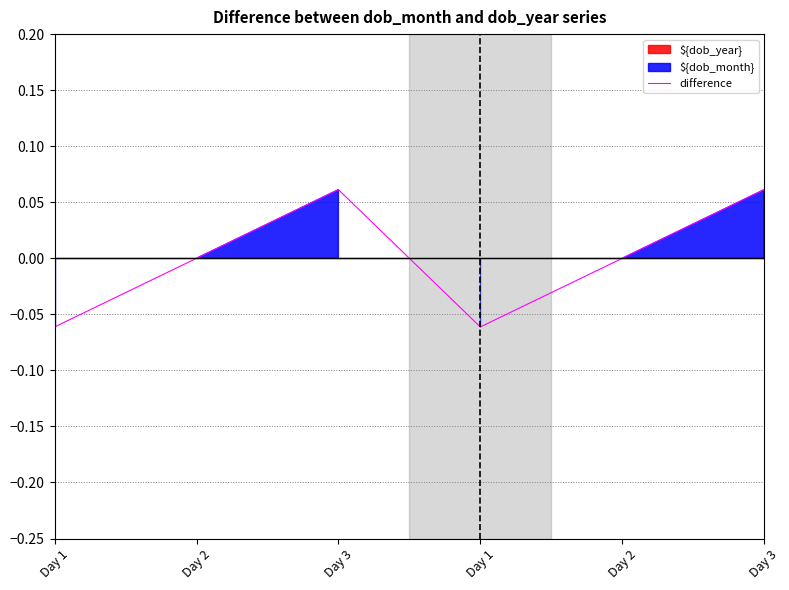

What is the approximate value at Day 1?

-0.1